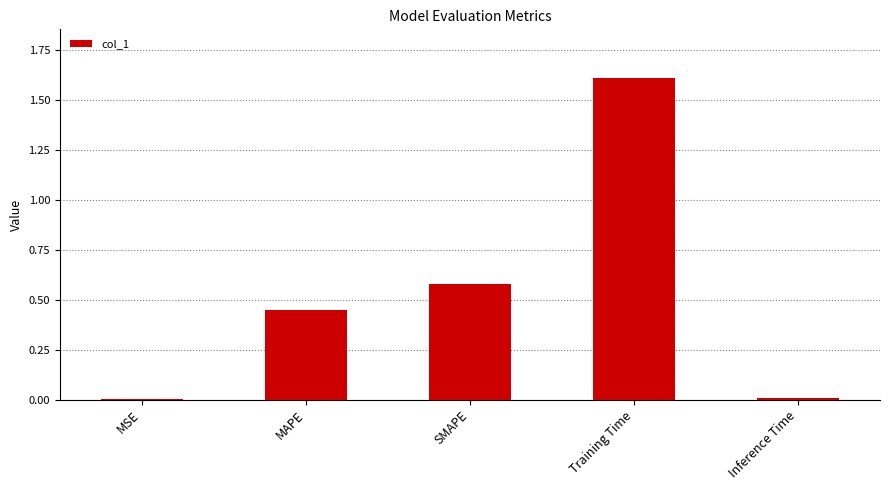

The chart shows a value of 1.6 at Training Time. True or false?

True